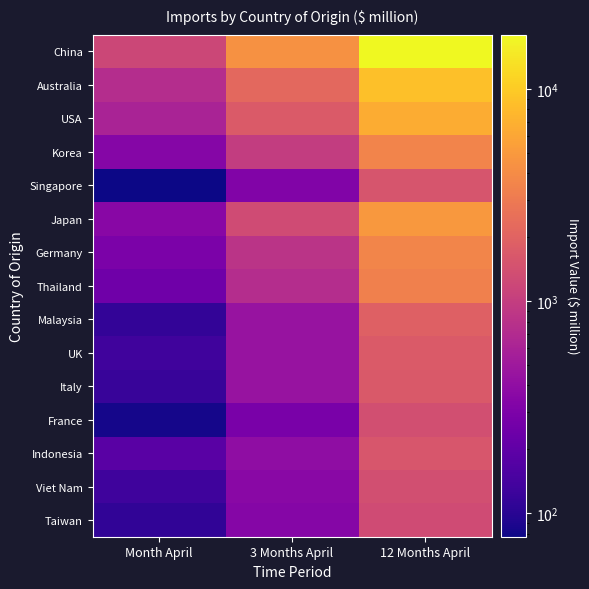

What is the total value across all series at 12 Months April?

60796.1